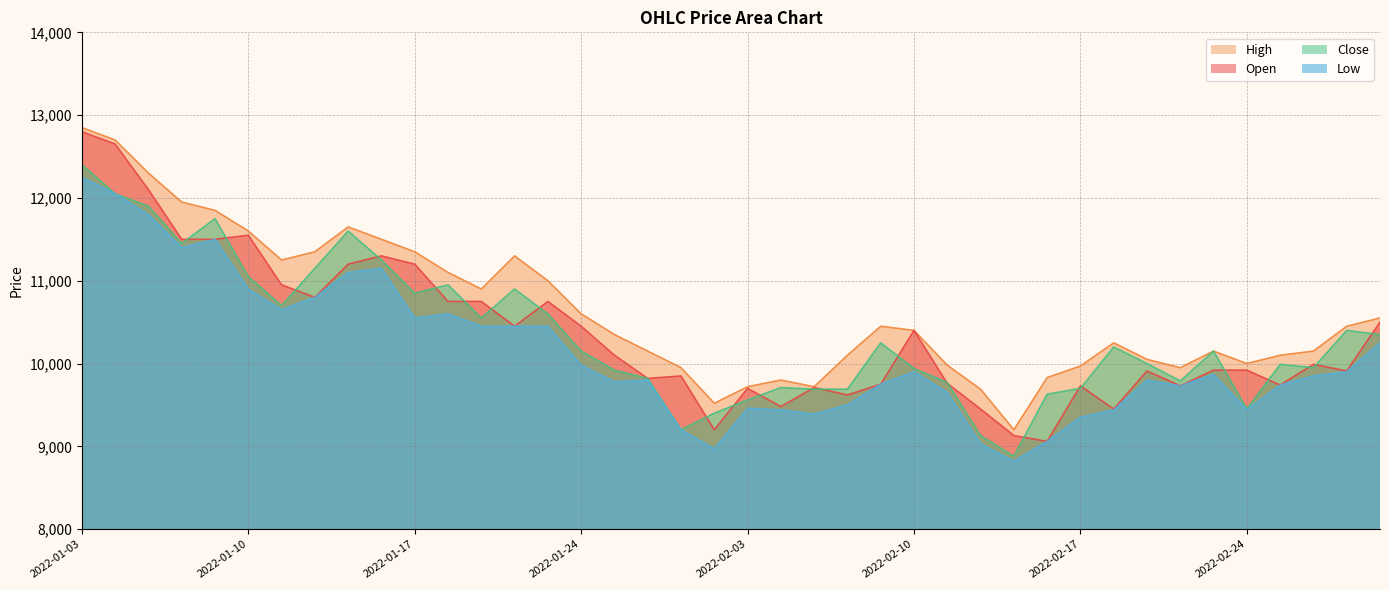

What position from the right is 2022-01-20?

27